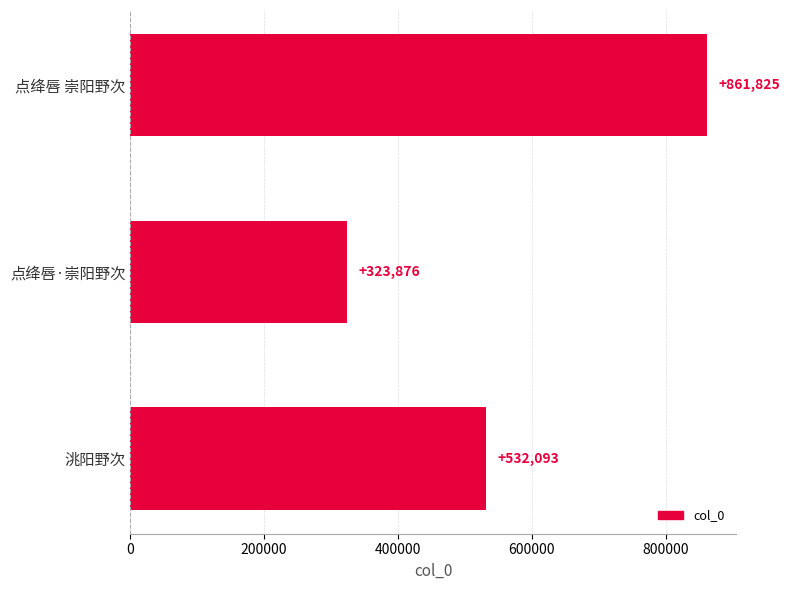

Rank the categories by value from highest to lowest.

点绛唇 崇阳野次, 洮阳野次, 点绛唇·崇阳野次